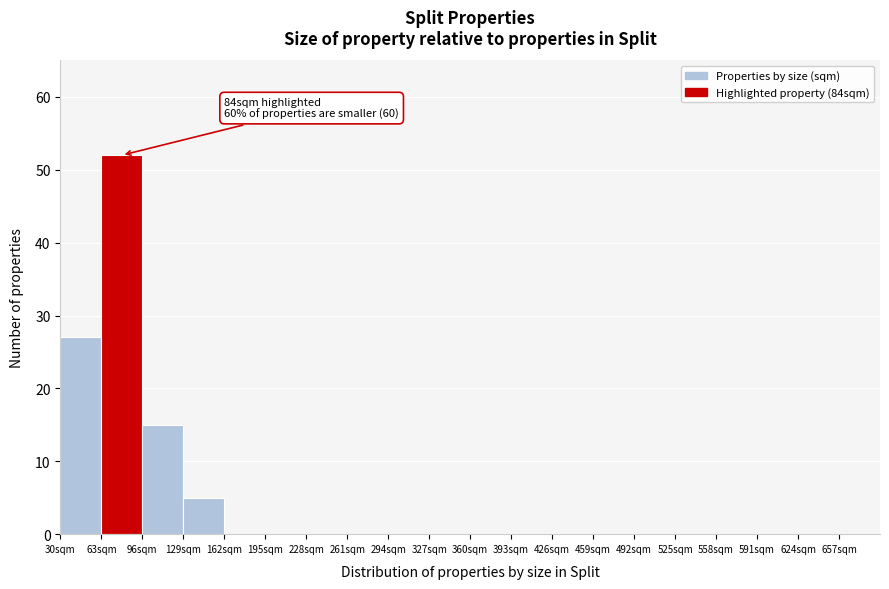

Which range on the x-axis has the tallest bar?

63 to 96